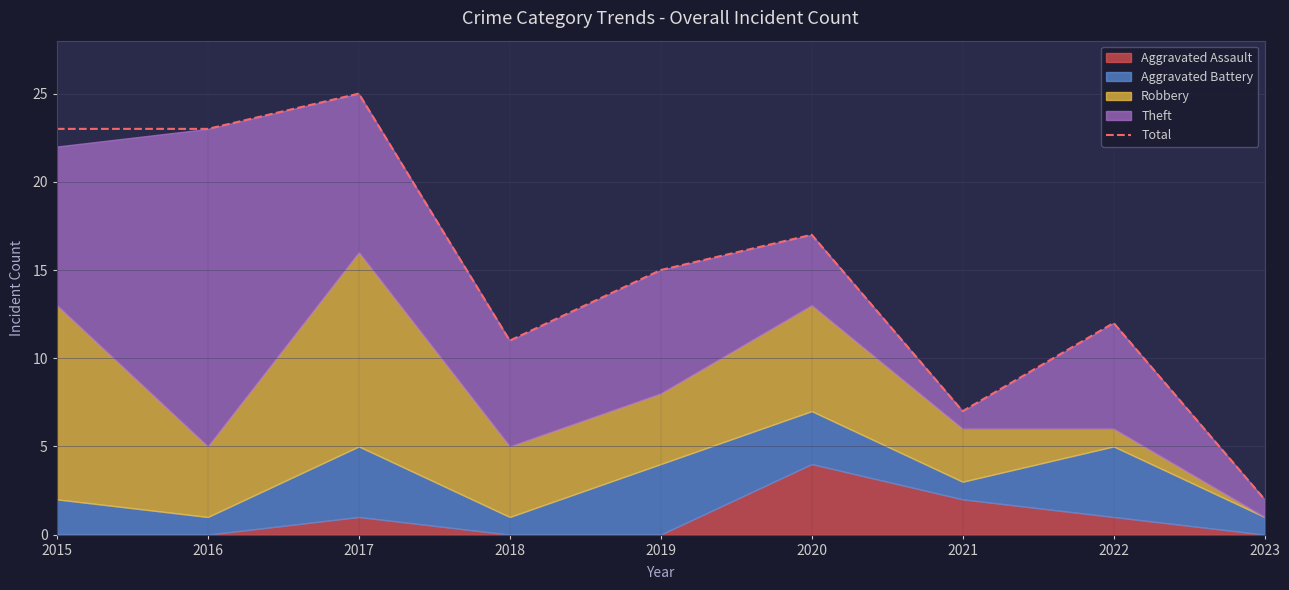

What is the maximum value for Total?

25